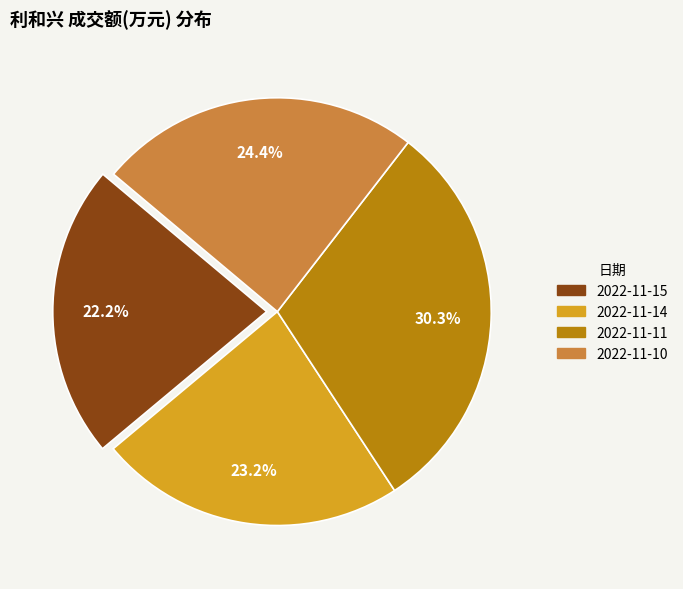

Which has a higher value, 2022-11-15 or 2022-11-11?

2022-11-11